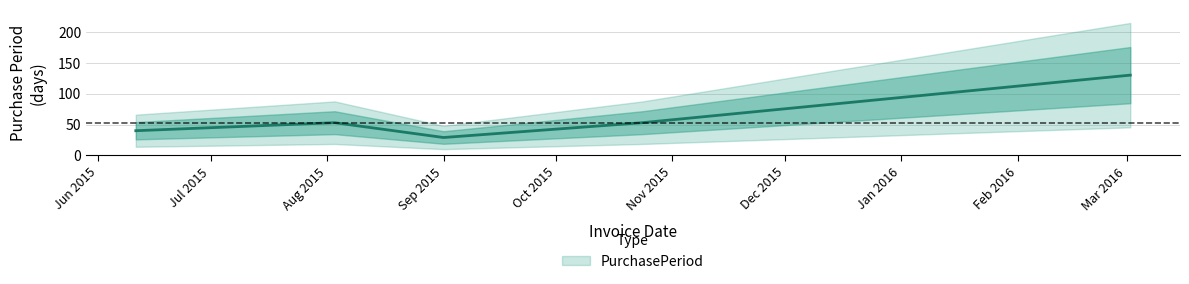

Rank the categories by value from lowest to highest.

2015-09-01, 2015-06-11, 2015-08-03, 2015-10-24, 2016-03-02